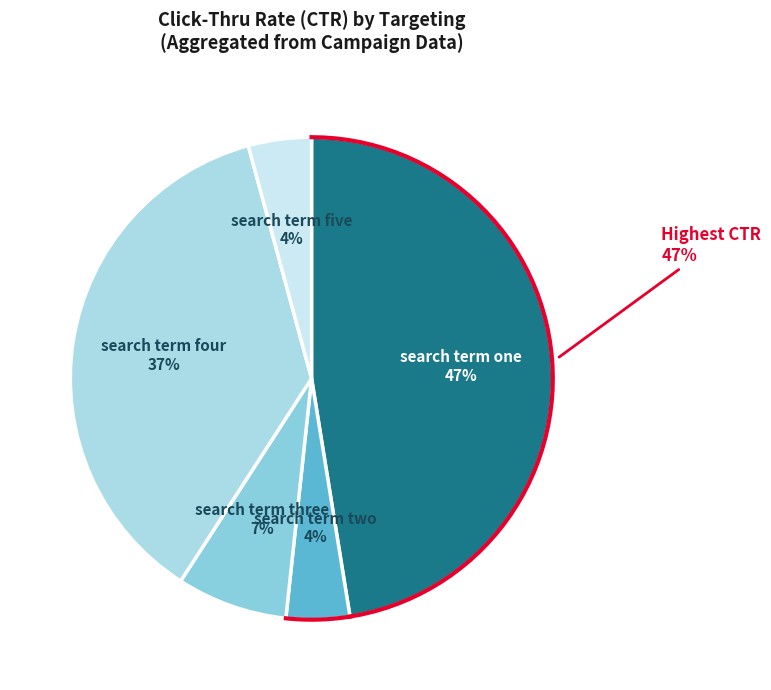

Is it true that search term three is 7% of the pie?

True